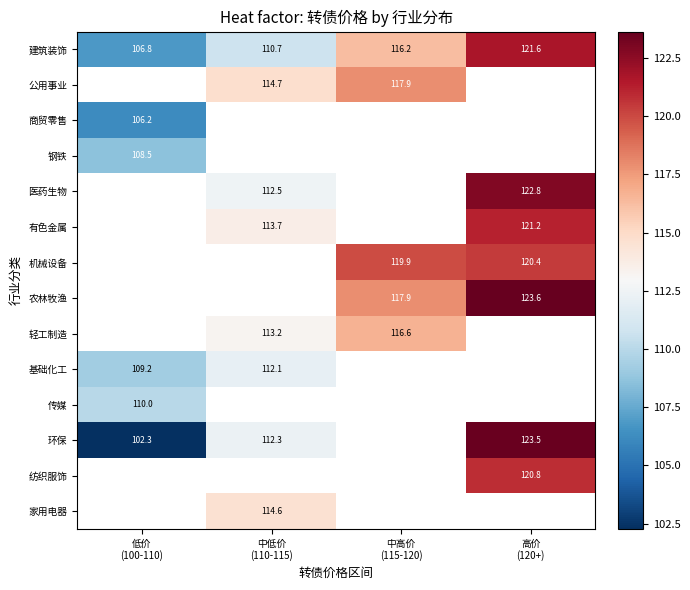

Which series has the largest total across all categories?

建筑装饰